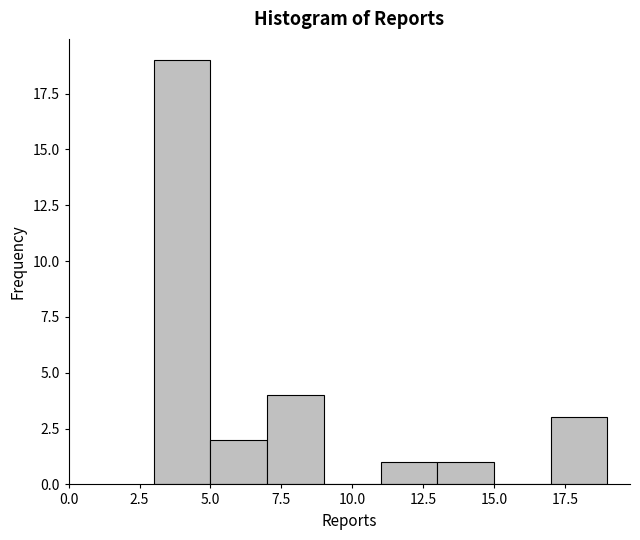

Over which range of the x-axis is the bar tallest?

3 to 5